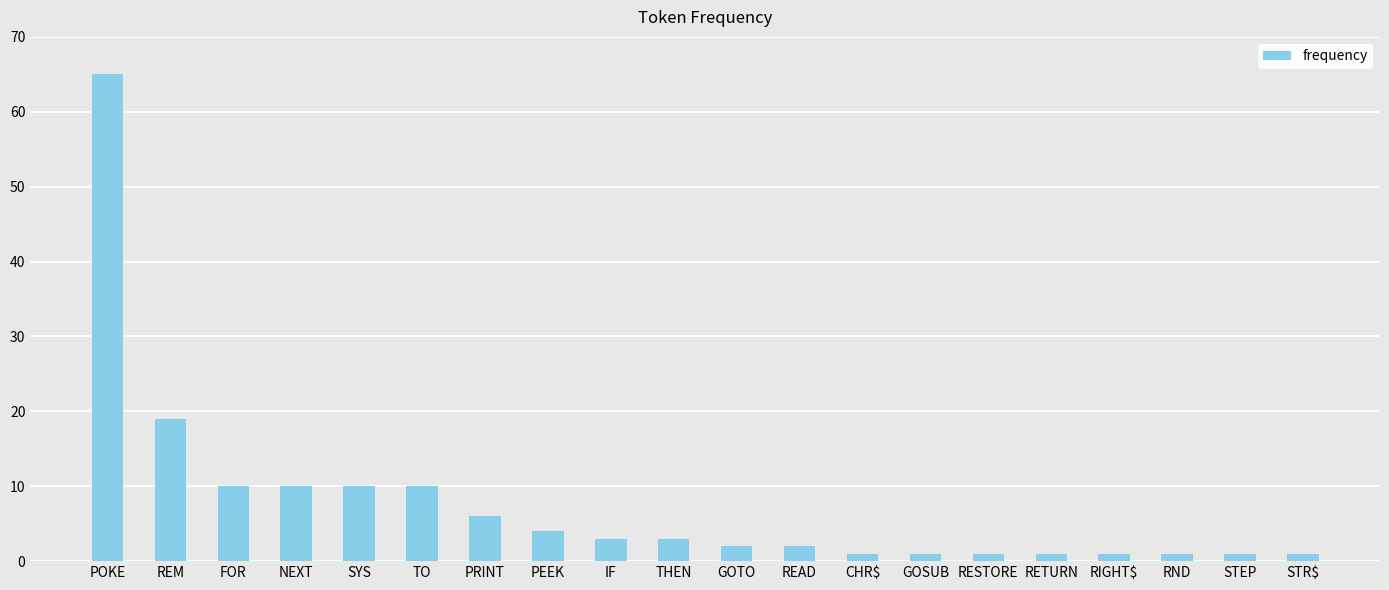

Which has a higher value, GOTO or POKE?

POKE